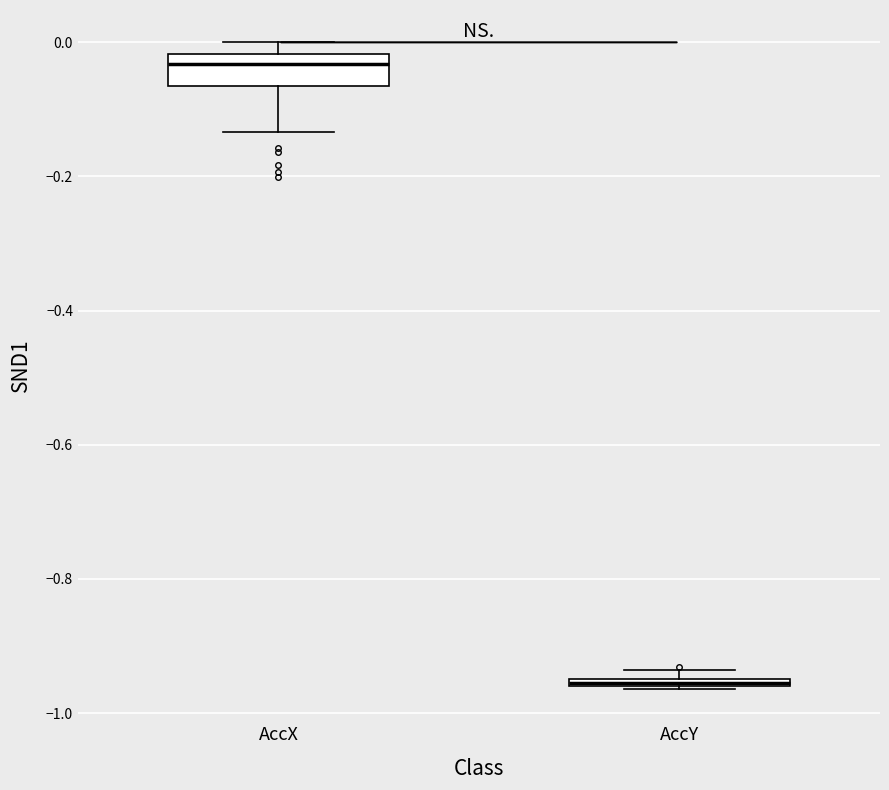

Which box's median line is the lowest?

AccY